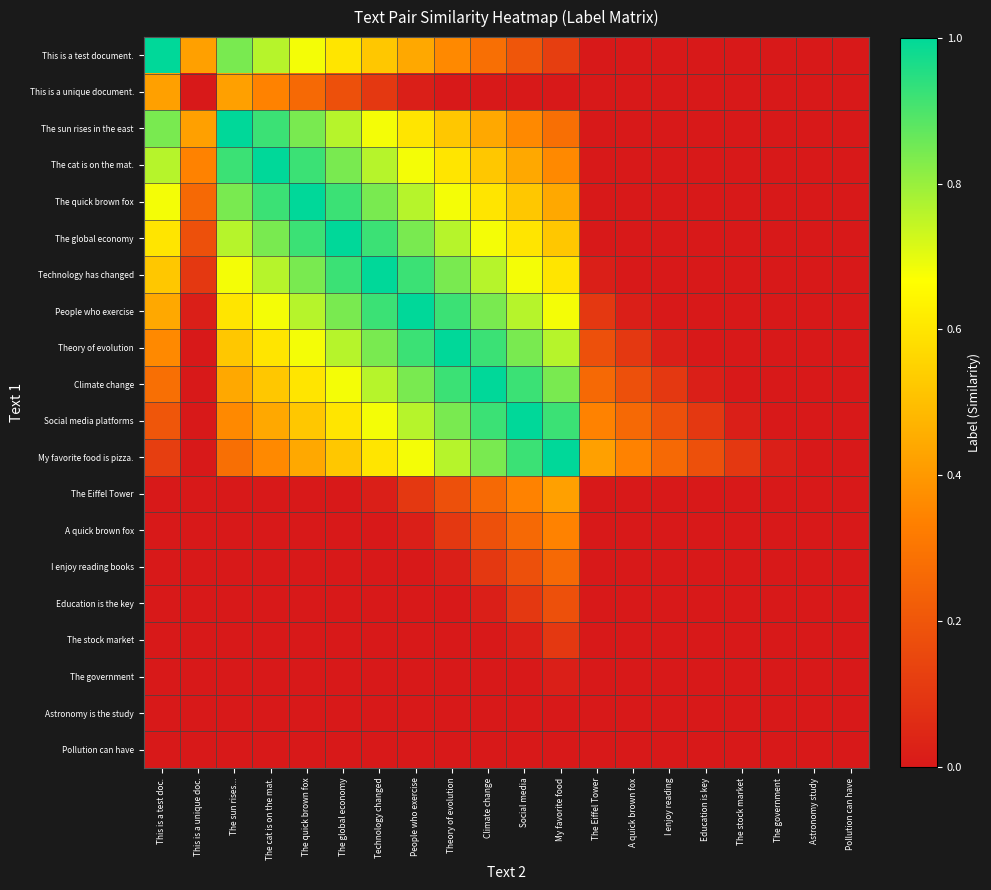

Reading right to left, extract all data points from this chart.

This is a test document.: Pollution can have=0.0	Astronomy study=0.0	The government=0.0	The stock market=0.0	Education is key=0.0	I enjoy reading=0.0	A quick brown fox=0.0	The Eiffel Tower=0.0	My favorite food=0.1	Social media=0.2	Climate change=0.3	Theory of evolution=0.4	People who exercise=0.4	Technology changed=0.5	The global economy=0.6	The quick brown fox=0.7	The cat is on the mat.=0.8	The sun rises...=0.8	This is a unique doc.=0.4	This is a test doc.=1.0
This is a unique document.: Pollution can have=0.0	Astronomy study=0.0	The government=0.0	The stock market=0.0	Education is key=0.0	I enjoy reading=0.0	A quick brown fox=0.0	The Eiffel Tower=0.0	My favorite food=0.0	Social media=0.0	Climate change=0.0	Theory of evolution=0.0	People who exercise=0.0	Technology changed=0.1	The global economy=0.2	The quick brown fox=0.3	The cat is on the mat.=0.3	The sun rises...=0.4	This is a unique doc.=0.0	This is a test doc.=0.4
The sun rises in the east: Pollution can have=0.0	Astronomy study=0.0	The government=0.0	The stock market=0.0	Education is key=0.0	I enjoy reading=0.0	A quick brown fox=0.0	The Eiffel Tower=0.0	My favorite food=0.3	Social media=0.4	Climate change=0.4	Theory of evolution=0.5	People who exercise=0.6	Technology changed=0.7	The global economy=0.8	The quick brown fox=0.8	The cat is on the mat.=0.9	The sun rises...=1.0	This is a unique doc.=0.4	This is a test doc.=0.8
The cat is on the mat.: Pollution can have=0.0	Astronomy study=0.0	The government=0.0	The stock market=0.0	Education is key=0.0	I enjoy reading=0.0	A quick brown fox=0.0	The Eiffel Tower=0.0	My favorite food=0.4	Social media=0.4	Climate change=0.5	Theory of evolution=0.6	People who exercise=0.7	Technology changed=0.8	The global economy=0.8	The quick brown fox=0.9	The cat is on the mat.=1.0	The sun rises...=0.9	This is a unique doc.=0.3	This is a test doc.=0.8
The quick brown fox: Pollution can have=0.0	Astronomy study=0.0	The government=0.0	The stock market=0.0	Education is key=0.0	I enjoy reading=0.0	A quick brown fox=0.0	The Eiffel Tower=0.0	My favorite food=0.4	Social media=0.5	Climate change=0.6	Theory of evolution=0.7	People who exercise=0.8	Technology changed=0.8	The global economy=0.9	The quick brown fox=1.0	The cat is on the mat.=0.9	The sun rises...=0.8	This is a unique doc.=0.3	This is a test doc.=0.7
The global economy: Pollution can have=0.0	Astronomy study=0.0	The government=0.0	The stock market=0.0	Education is key=0.0	I enjoy reading=0.0	A quick brown fox=0.0	The Eiffel Tower=0.0	My favorite food=0.5	Social media=0.6	Climate change=0.7	Theory of evolution=0.8	People who exercise=0.8	Technology changed=0.9	The global economy=1.0	The quick brown fox=0.9	The cat is on the mat.=0.8	The sun rises...=0.8	This is a unique doc.=0.2	This is a test doc.=0.6
Technology has changed: Pollution can have=0.0	Astronomy study=0.0	The government=0.0	The stock market=0.0	Education is key=0.0	I enjoy reading=0.0	A quick brown fox=0.0	The Eiffel Tower=0.0	My favorite food=0.6	Social media=0.7	Climate change=0.8	Theory of evolution=0.8	People who exercise=0.9	Technology changed=1.0	The global economy=0.9	The quick brown fox=0.8	The cat is on the mat.=0.8	The sun rises...=0.7	This is a unique doc.=0.1	This is a test doc.=0.5
People who exercise: Pollution can have=0.0	Astronomy study=0.0	The government=0.0	The stock market=0.0	Education is key=0.0	I enjoy reading=0.0	A quick brown fox=0.0	The Eiffel Tower=0.1	My favorite food=0.7	Social media=0.8	Climate change=0.8	Theory of evolution=0.9	People who exercise=1.0	Technology changed=0.9	The global economy=0.8	The quick brown fox=0.8	The cat is on the mat.=0.7	The sun rises...=0.6	This is a unique doc.=0.0	This is a test doc.=0.4
Theory of evolution: Pollution can have=0.0	Astronomy study=0.0	The government=0.0	The stock market=0.0	Education is key=0.0	I enjoy reading=0.0	A quick brown fox=0.1	The Eiffel Tower=0.2	My favorite food=0.8	Social media=0.8	Climate change=0.9	Theory of evolution=1.0	People who exercise=0.9	Technology changed=0.8	The global economy=0.8	The quick brown fox=0.7	The cat is on the mat.=0.6	The sun rises...=0.5	This is a unique doc.=0.0	This is a test doc.=0.4
Climate change: Pollution can have=0.0	Astronomy study=0.0	The government=0.0	The stock market=0.0	Education is key=0.0	I enjoy reading=0.1	A quick brown fox=0.2	The Eiffel Tower=0.3	My favorite food=0.8	Social media=0.9	Climate change=1.0	Theory of evolution=0.9	People who exercise=0.8	Technology changed=0.8	The global economy=0.7	The quick brown fox=0.6	The cat is on the mat.=0.5	The sun rises...=0.4	This is a unique doc.=0.0	This is a test doc.=0.3
Social media platforms: Pollution can have=0.0	Astronomy study=0.0	The government=0.0	The stock market=0.0	Education is key=0.1	I enjoy reading=0.2	A quick brown fox=0.3	The Eiffel Tower=0.3	My favorite food=0.9	Social media=1.0	Climate change=0.9	Theory of evolution=0.8	People who exercise=0.8	Technology changed=0.7	The global economy=0.6	The quick brown fox=0.5	The cat is on the mat.=0.4	The sun rises...=0.4	This is a unique doc.=0.0	This is a test doc.=0.2
My favorite food is pizza.: Pollution can have=0.0	Astronomy study=0.0	The government=0.0	The stock market=0.1	Education is key=0.2	I enjoy reading=0.3	A quick brown fox=0.3	The Eiffel Tower=0.4	My favorite food=1.0	Social media=0.9	Climate change=0.8	Theory of evolution=0.8	People who exercise=0.7	Technology changed=0.6	The global economy=0.5	The quick brown fox=0.4	The cat is on the mat.=0.4	The sun rises...=0.3	This is a unique doc.=0.0	This is a test doc.=0.1
The Eiffel Tower: Pollution can have=0.0	Astronomy study=0.0	The government=0.0	The stock market=0.0	Education is key=0.0	I enjoy reading=0.0	A quick brown fox=0.0	The Eiffel Tower=0.0	My favorite food=0.4	Social media=0.3	Climate change=0.3	Theory of evolution=0.2	People who exercise=0.1	Technology changed=0.0	The global economy=0.0	The quick brown fox=0.0	The cat is on the mat.=0.0	The sun rises...=0.0	This is a unique doc.=0.0	This is a test doc.=0.0
A quick brown fox: Pollution can have=0.0	Astronomy study=0.0	The government=0.0	The stock market=0.0	Education is key=0.0	I enjoy reading=0.0	A quick brown fox=0.0	The Eiffel Tower=0.0	My favorite food=0.3	Social media=0.3	Climate change=0.2	Theory of evolution=0.1	People who exercise=0.0	Technology changed=0.0	The global economy=0.0	The quick brown fox=0.0	The cat is on the mat.=0.0	The sun rises...=0.0	This is a unique doc.=0.0	This is a test doc.=0.0
I enjoy reading books: Pollution can have=0.0	Astronomy study=0.0	The government=0.0	The stock market=0.0	Education is key=0.0	I enjoy reading=0.0	A quick brown fox=0.0	The Eiffel Tower=0.0	My favorite food=0.3	Social media=0.2	Climate change=0.1	Theory of evolution=0.0	People who exercise=0.0	Technology changed=0.0	The global economy=0.0	The quick brown fox=0.0	The cat is on the mat.=0.0	The sun rises...=0.0	This is a unique doc.=0.0	This is a test doc.=0.0
Education is the key: Pollution can have=0.0	Astronomy study=0.0	The government=0.0	The stock market=0.0	Education is key=0.0	I enjoy reading=0.0	A quick brown fox=0.0	The Eiffel Tower=0.0	My favorite food=0.2	Social media=0.1	Climate change=0.0	Theory of evolution=0.0	People who exercise=0.0	Technology changed=0.0	The global economy=0.0	The quick brown fox=0.0	The cat is on the mat.=0.0	The sun rises...=0.0	This is a unique doc.=0.0	This is a test doc.=0.0
The stock market: Pollution can have=0.0	Astronomy study=0.0	The government=0.0	The stock market=0.0	Education is key=0.0	I enjoy reading=0.0	A quick brown fox=0.0	The Eiffel Tower=0.0	My favorite food=0.1	Social media=0.0	Climate change=0.0	Theory of evolution=0.0	People who exercise=0.0	Technology changed=0.0	The global economy=0.0	The quick brown fox=0.0	The cat is on the mat.=0.0	The sun rises...=0.0	This is a unique doc.=0.0	This is a test doc.=0.0
The government: Pollution can have=0.0	Astronomy study=0.0	The government=0.0	The stock market=0.0	Education is key=0.0	I enjoy reading=0.0	A quick brown fox=0.0	The Eiffel Tower=0.0	My favorite food=0.0	Social media=0.0	Climate change=0.0	Theory of evolution=0.0	People who exercise=0.0	Technology changed=0.0	The global economy=0.0	The quick brown fox=0.0	The cat is on the mat.=0.0	The sun rises...=0.0	This is a unique doc.=0.0	This is a test doc.=0.0
Astronomy is the study: Pollution can have=0.0	Astronomy study=0.0	The government=0.0	The stock market=0.0	Education is key=0.0	I enjoy reading=0.0	A quick brown fox=0.0	The Eiffel Tower=0.0	My favorite food=0.0	Social media=0.0	Climate change=0.0	Theory of evolution=0.0	People who exercise=0.0	Technology changed=0.0	The global economy=0.0	The quick brown fox=0.0	The cat is on the mat.=0.0	The sun rises...=0.0	This is a unique doc.=0.0	This is a test doc.=0.0
Pollution can have: Pollution can have=0.0	Astronomy study=0.0	The government=0.0	The stock market=0.0	Education is key=0.0	I enjoy reading=0.0	A quick brown fox=0.0	The Eiffel Tower=0.0	My favorite food=0.0	Social media=0.0	Climate change=0.0	Theory of evolution=0.0	People who exercise=0.0	Technology changed=0.0	The global economy=0.0	The quick brown fox=0.0	The cat is on the mat.=0.0	The sun rises...=0.0	This is a unique doc.=0.0	This is a test doc.=0.0